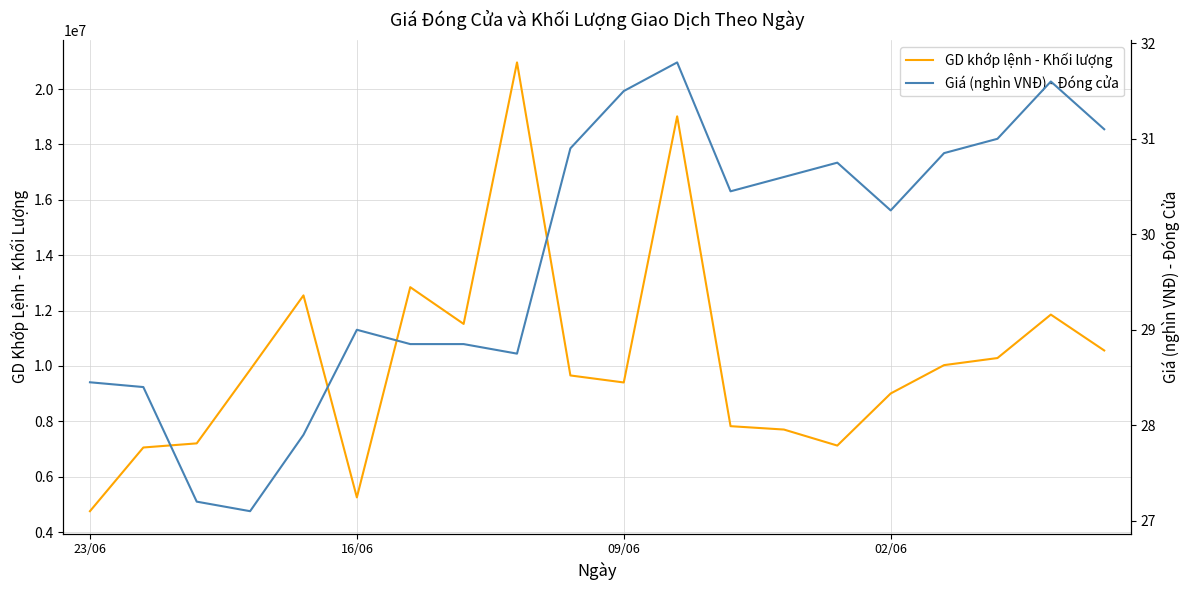

How many series are shown in this chart?

2